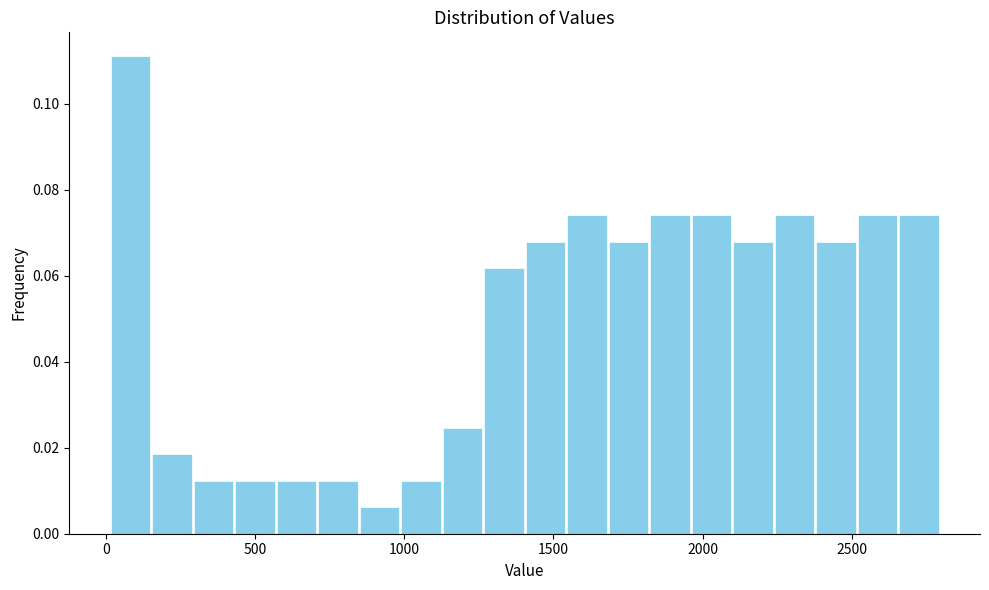

Around what value on the x-axis is the tallest bar? Give the approximate position of its centre, as read against the axis.

100